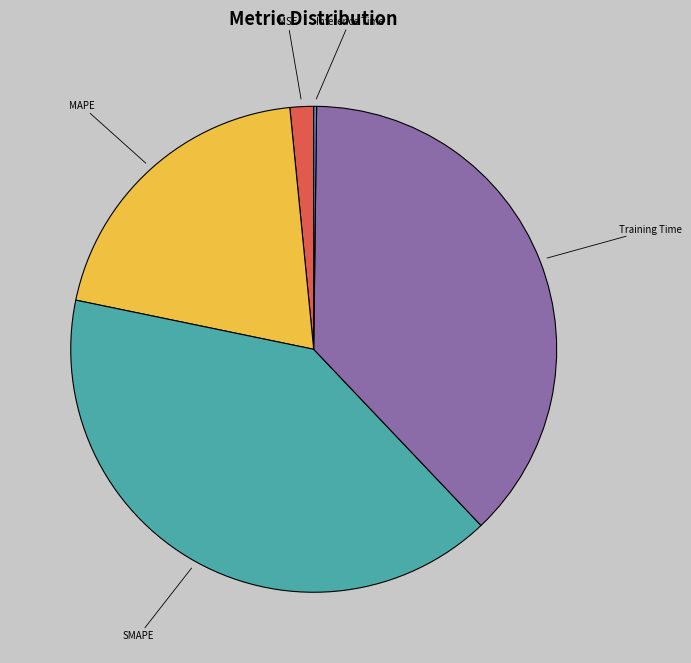

Is there a majority slice in this chart?

No